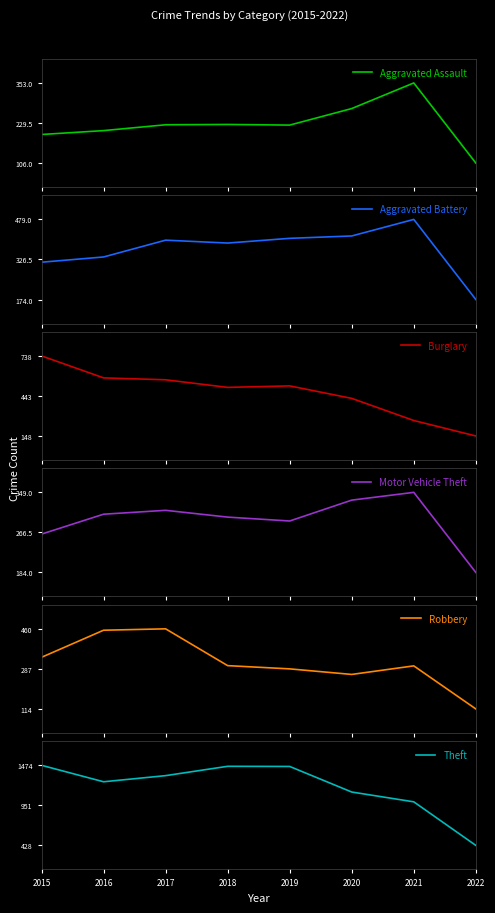

What are all the series names shown in the legend?

Aggravated Assault, Aggravated Battery, Burglary, Motor Vehicle Theft, Robbery, Theft